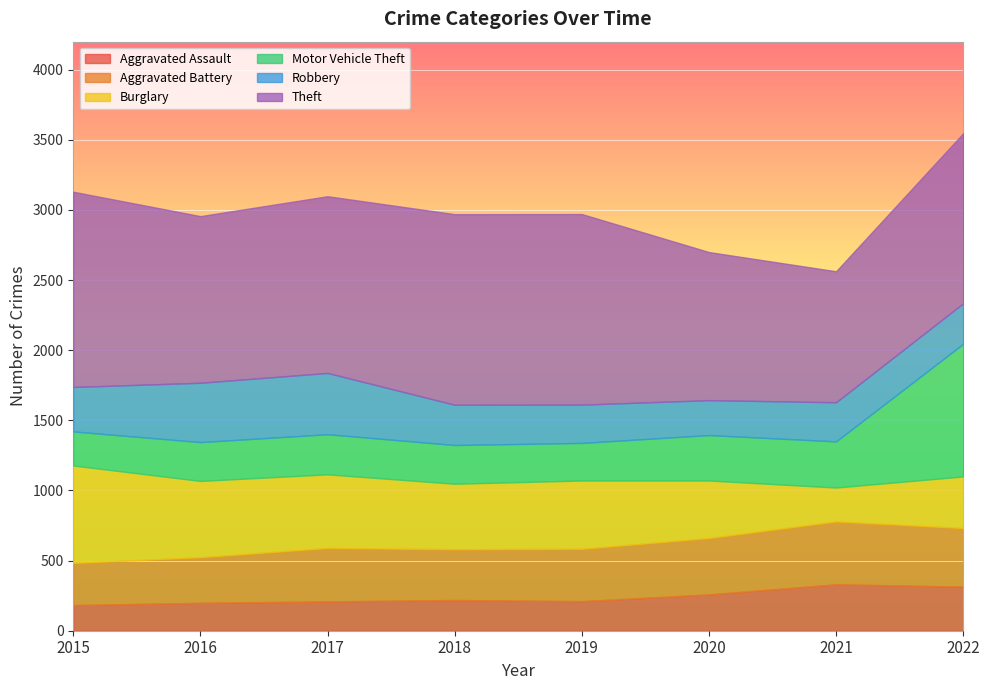

What value does the Aggravated Assault series have at 2021, to the nearest 10?

330